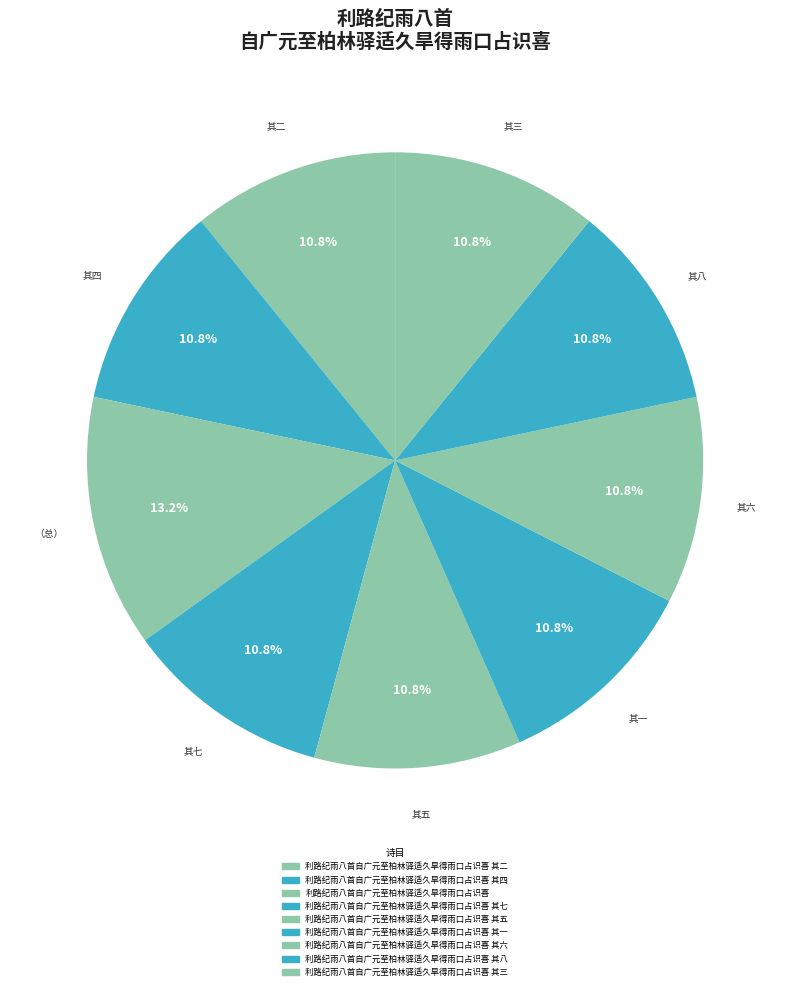

Count the number of slices in the pie.

9